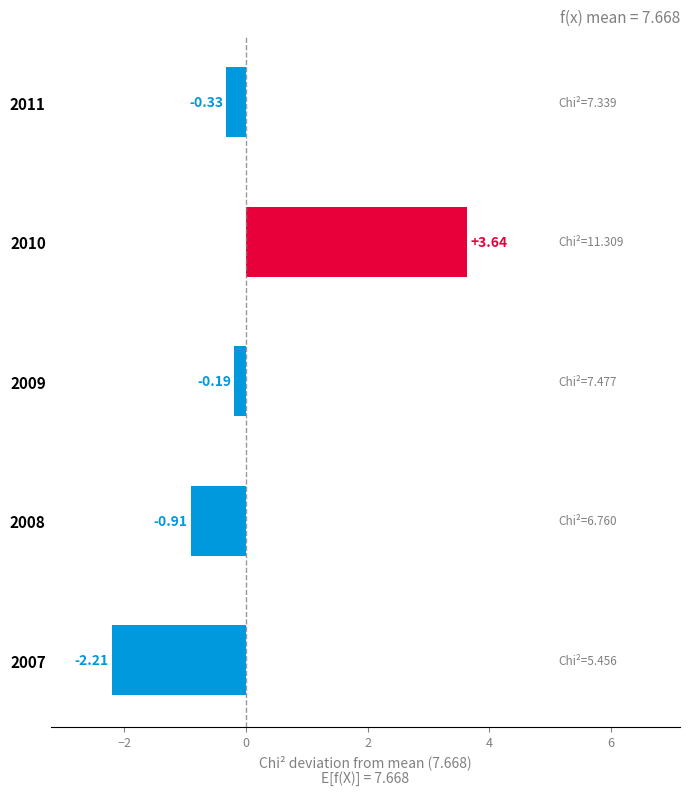

List the labels in order of value, largest first.

2010, 2009, 2011, 2008, 2007